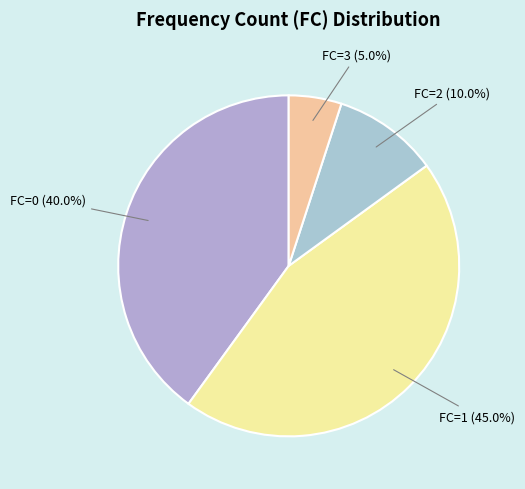

Count the number of slices in the pie.

4